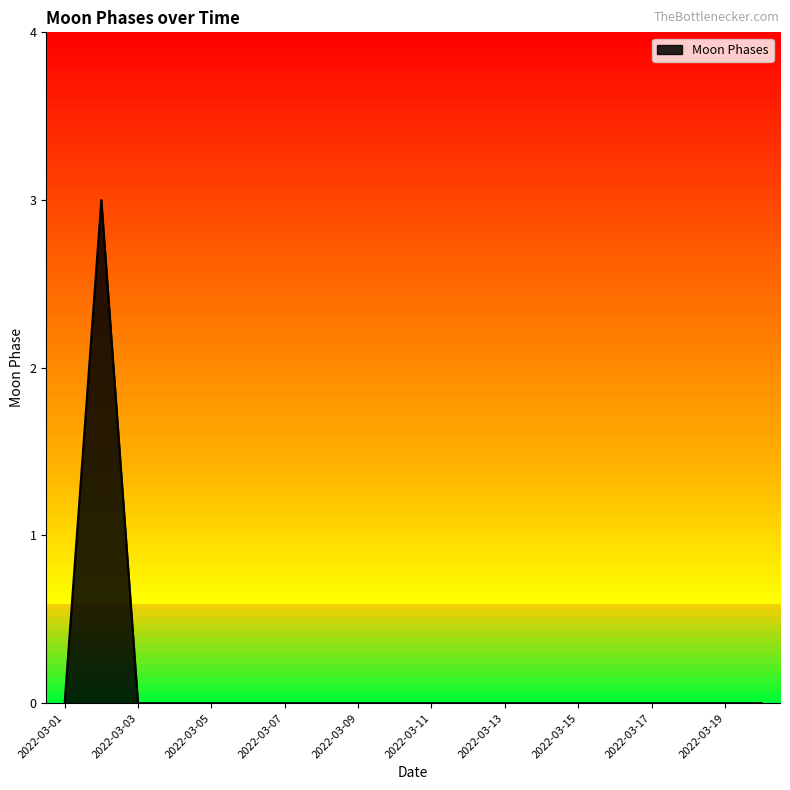

Reading left to right, what are all the values shown in this chart?

0	3	0	0	0	0	0	0	0	0	0	0	0	0	0	0	0	0	0	0